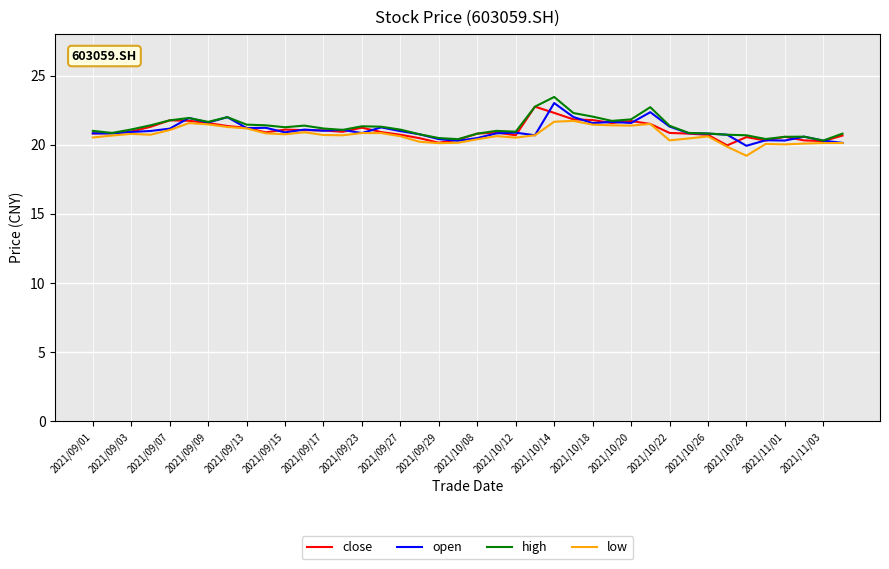

What is the smallest value displayed?

19.2